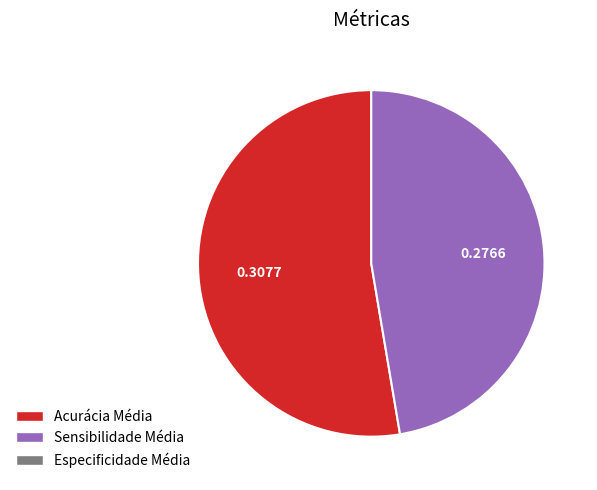

Is there a majority slice in this chart?

Yes